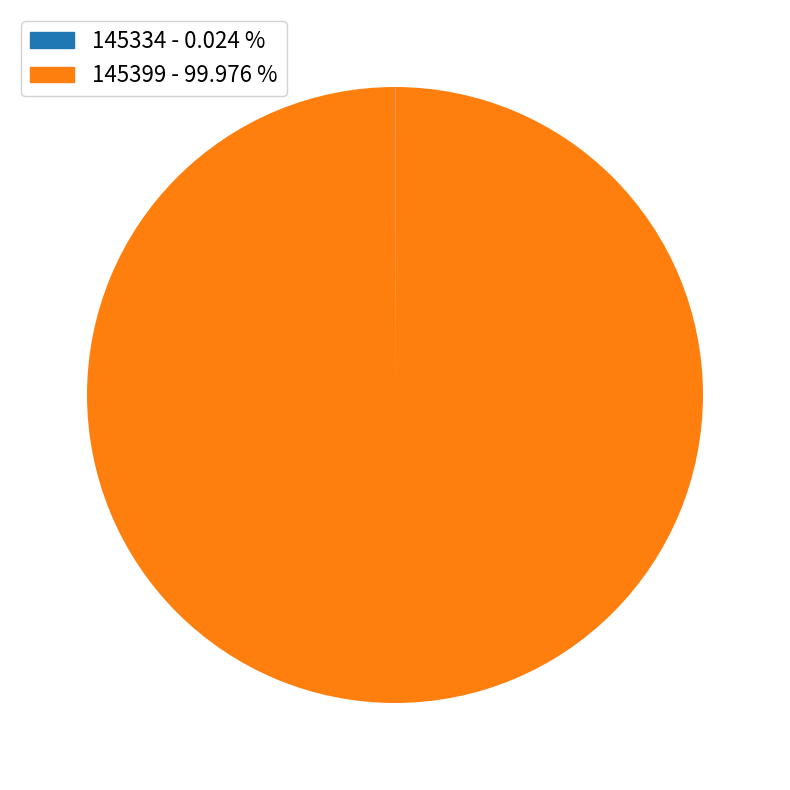

Which slice represents more than half of the pie?

145399